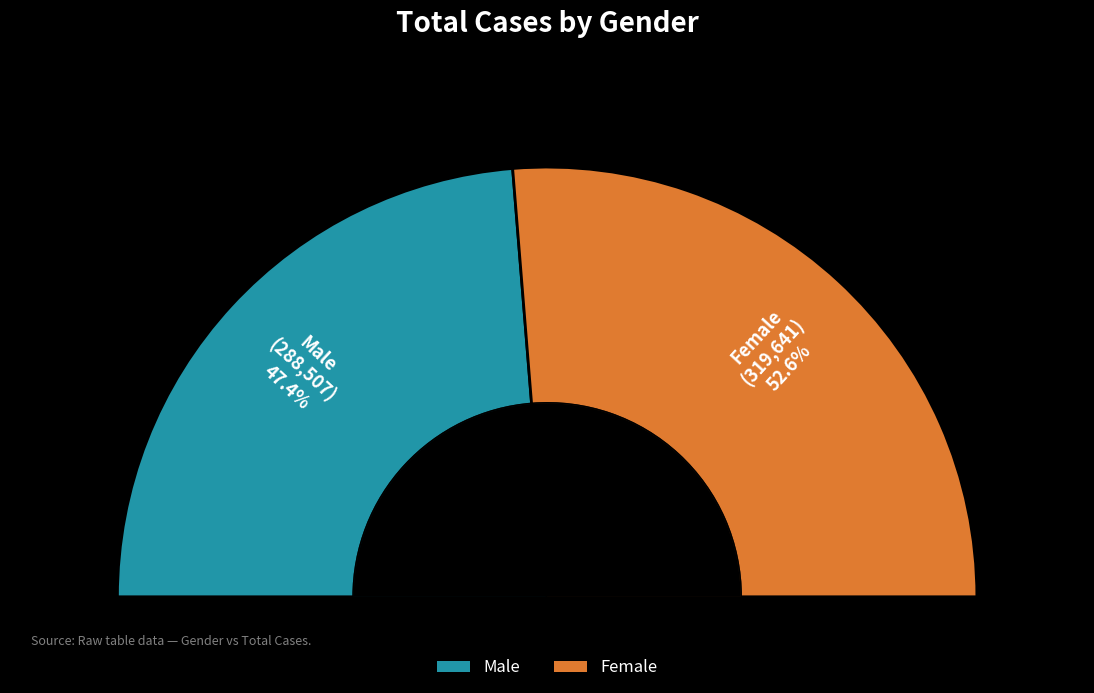

Do Female and Male together represent more than half of the pie?

Yes